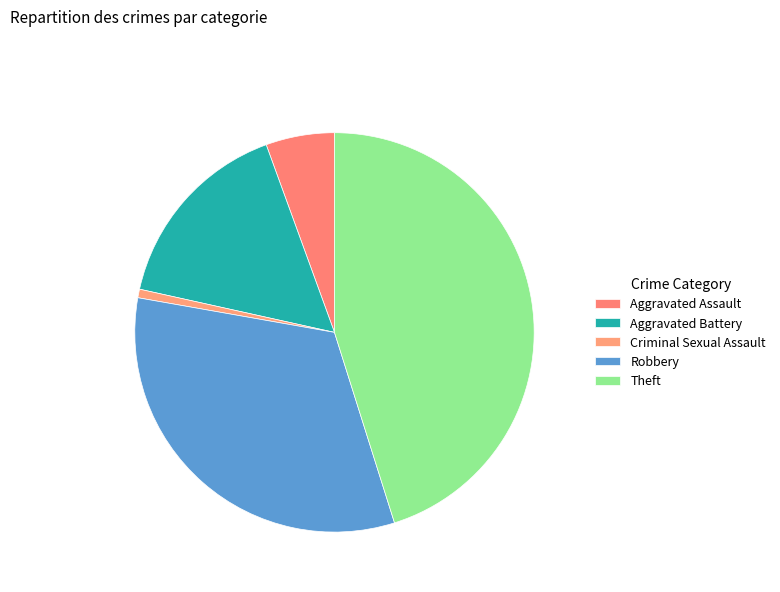

To the nearest percent, what is the combined percentage of Robbery and Theft?

80%